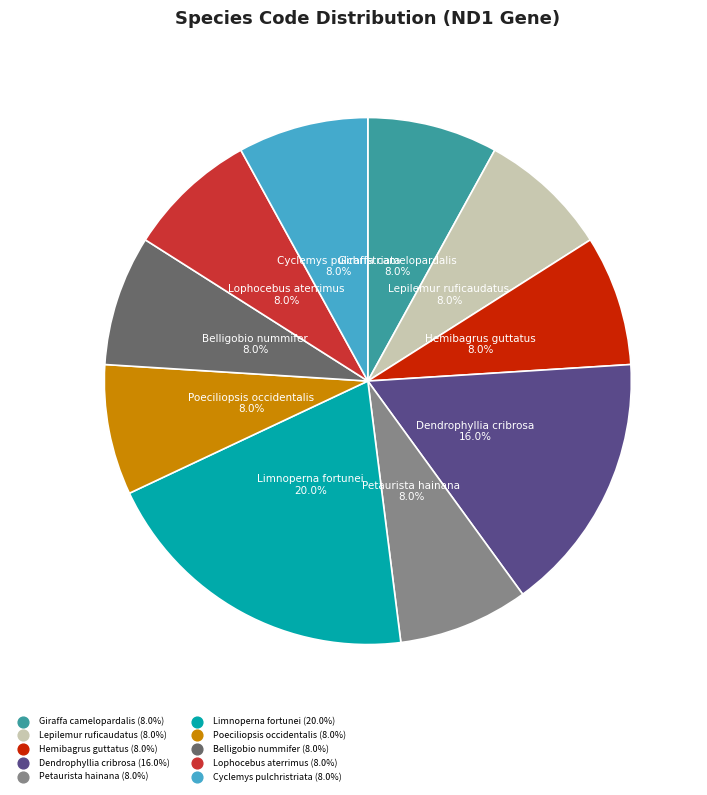

To the nearest percent, what is the combined percentage of Lophocebus aterrimus and Petaurista hainana?

16%